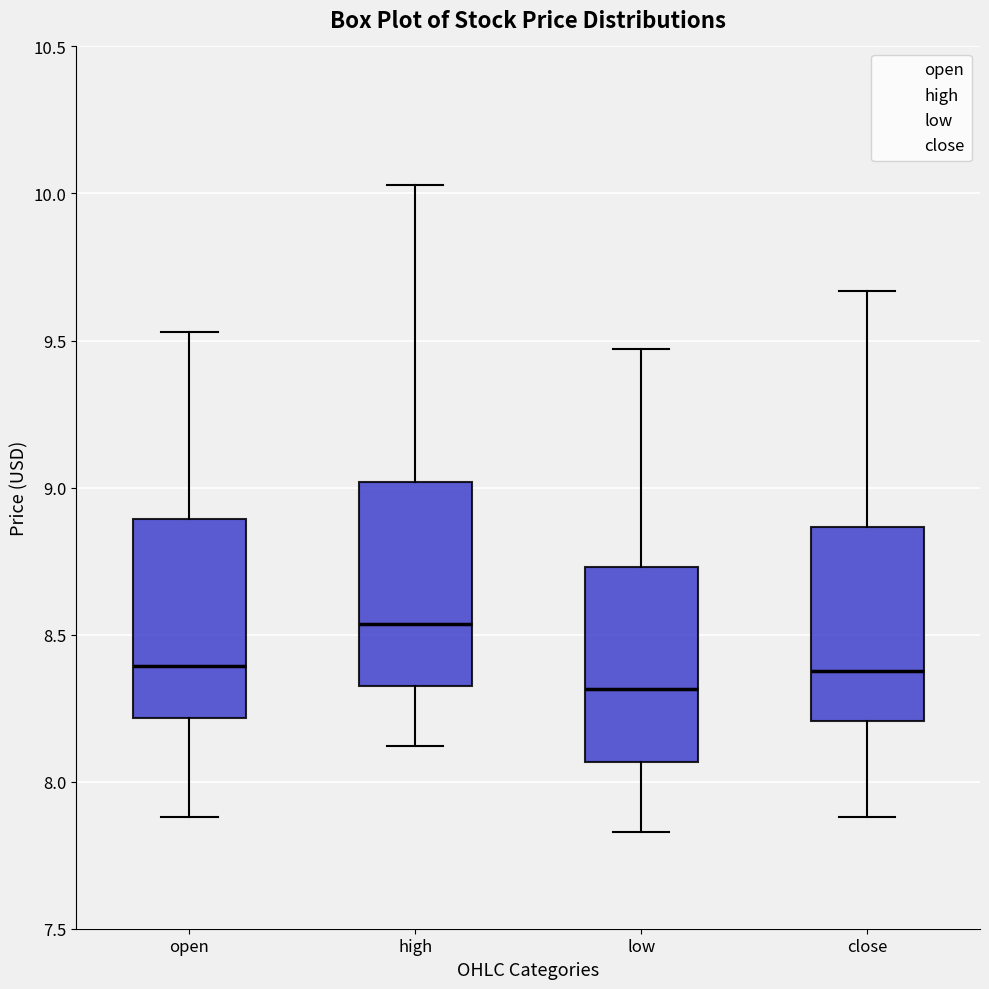

Which box's median line is the lowest?

low